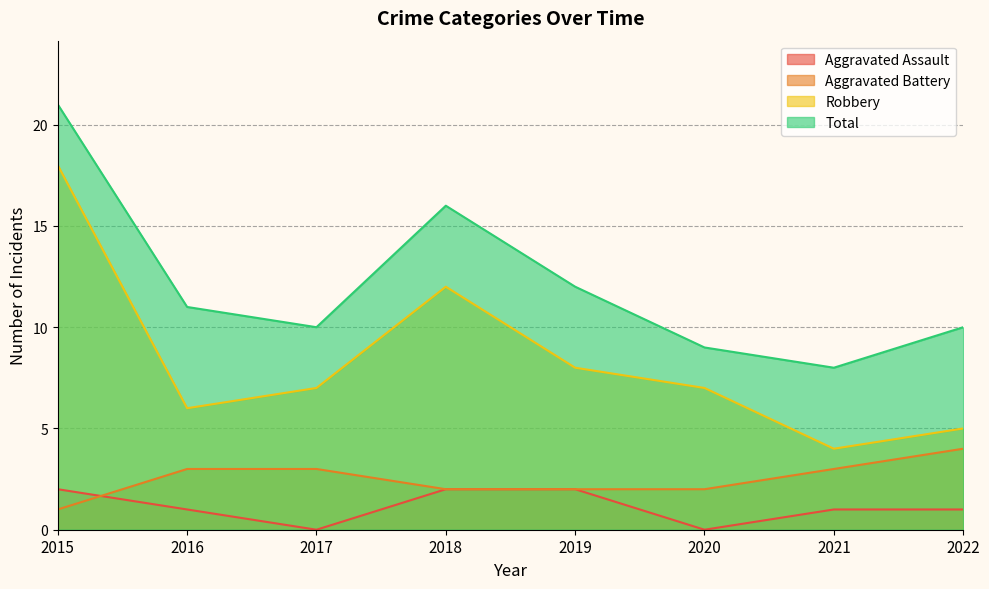

At which category does the chart reach its peak across all series?

2015